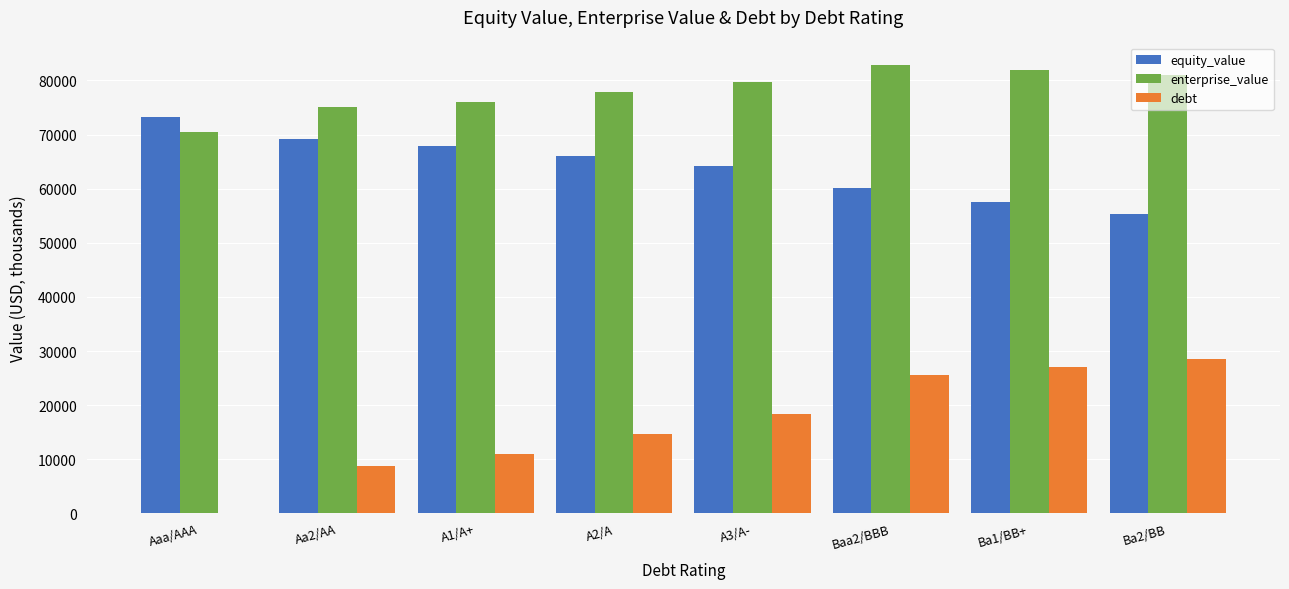

At which label is debt closest to 14285?

A2/A